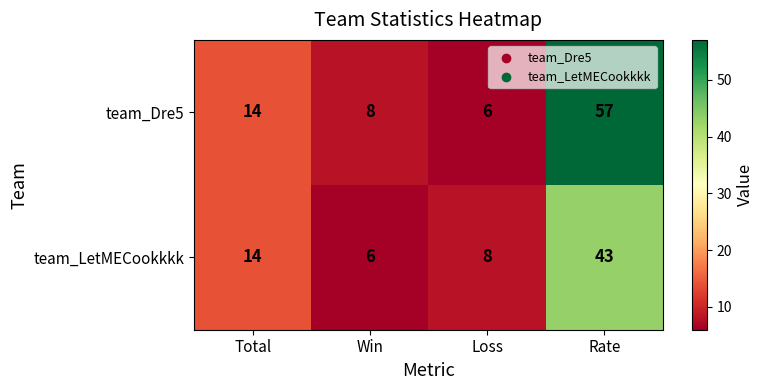

What is the minimum value shown in the chart?

6